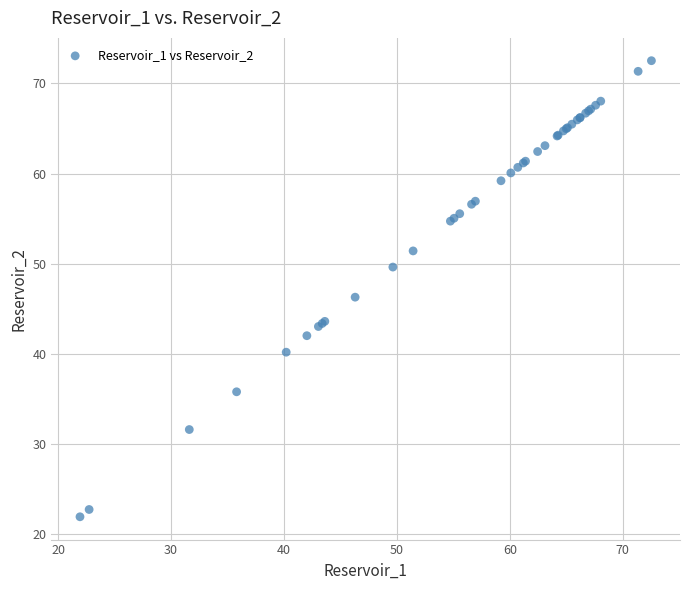

What Y value in the scatter plot is closest to 47?

46.3